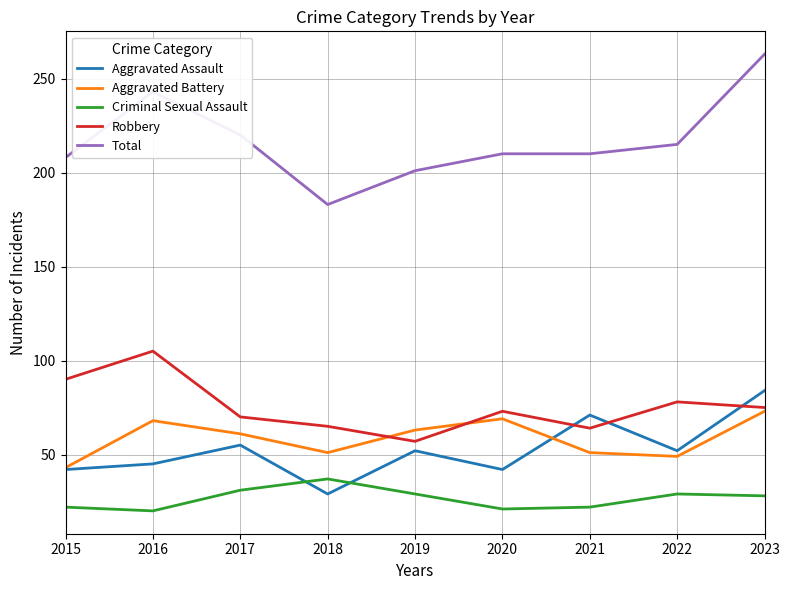

Where is the first local maximum for Robbery?

2016